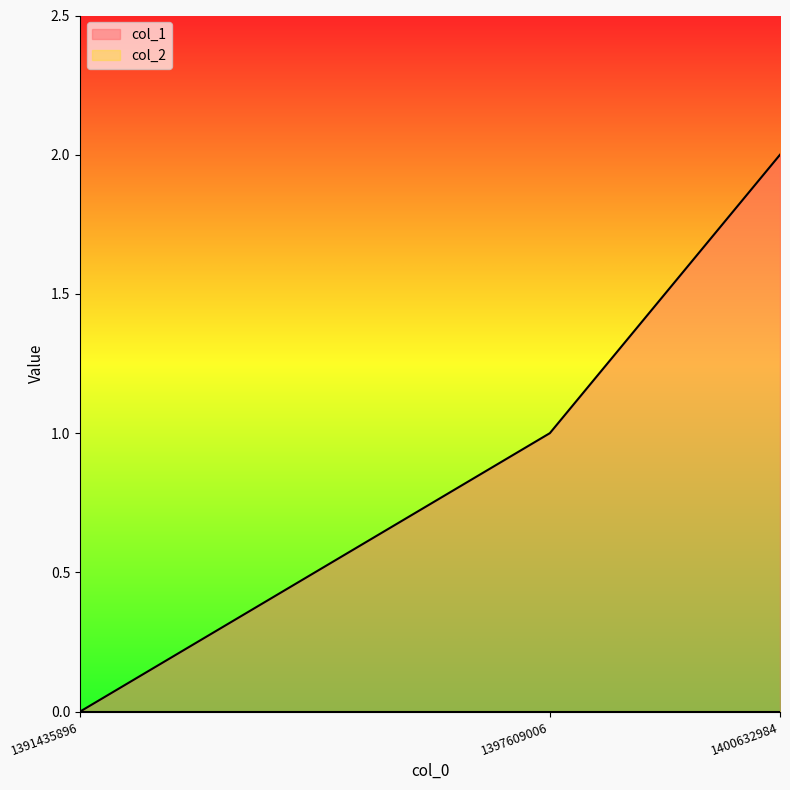

What is the value of the 3rd point from the left?

2